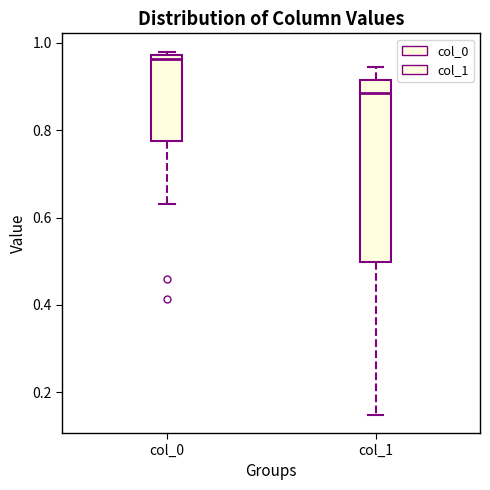

Reading left to right, transcribe this box plot: for each box, give where its median line is, the range the box spans, and where its two whiskers end, as read against the y-axis. The values are not printed on the chart, so give them approximately, as read against the axis.

col_0: median 0.96, box 0.78 to 0.98, whiskers 0.64 to 0.98 (just above the box's upper edge)
col_1: median 0.88, box 0.50 to 0.92, whiskers 0.14 to 0.94